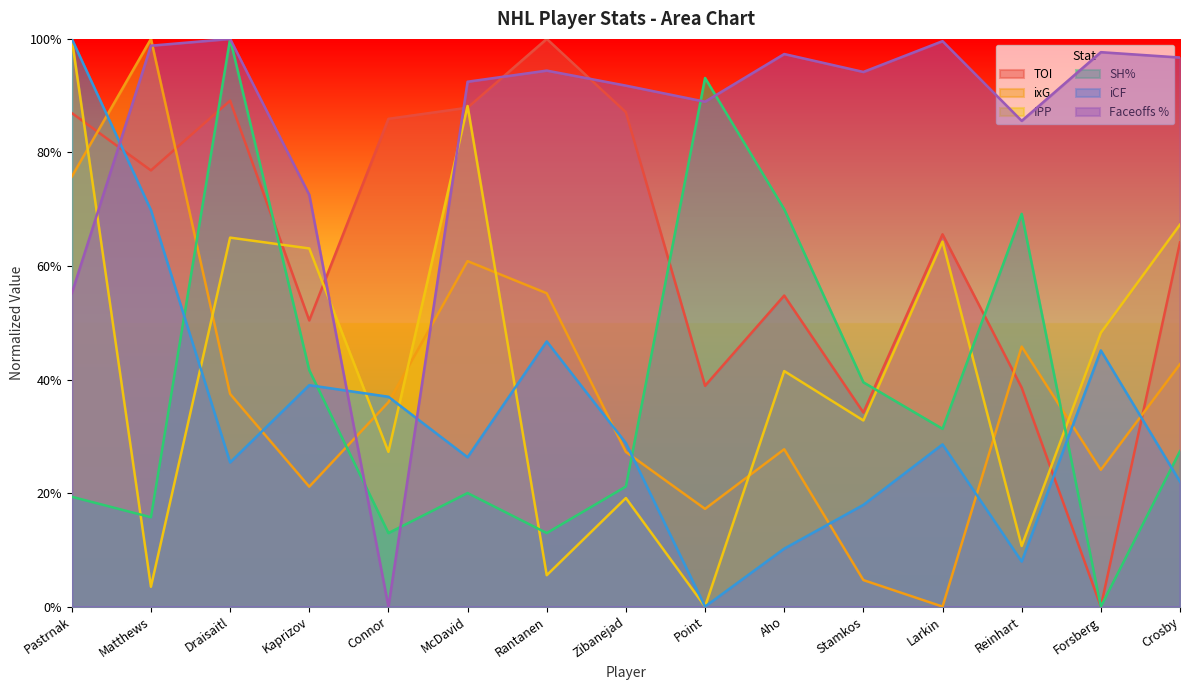

What position from the left is Draisaitl?

3